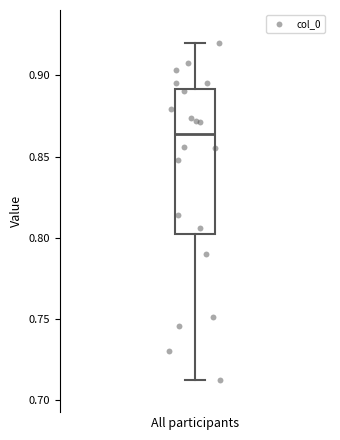

Transcribe this box plot: give where the median line is, the range the box spans, and where the two whiskers end, as read against the y-axis. The values are not printed on the chart, so give them approximately, as read against the axis.

median 0.865, box 0.800 to 0.890, whiskers 0.715 to 0.920